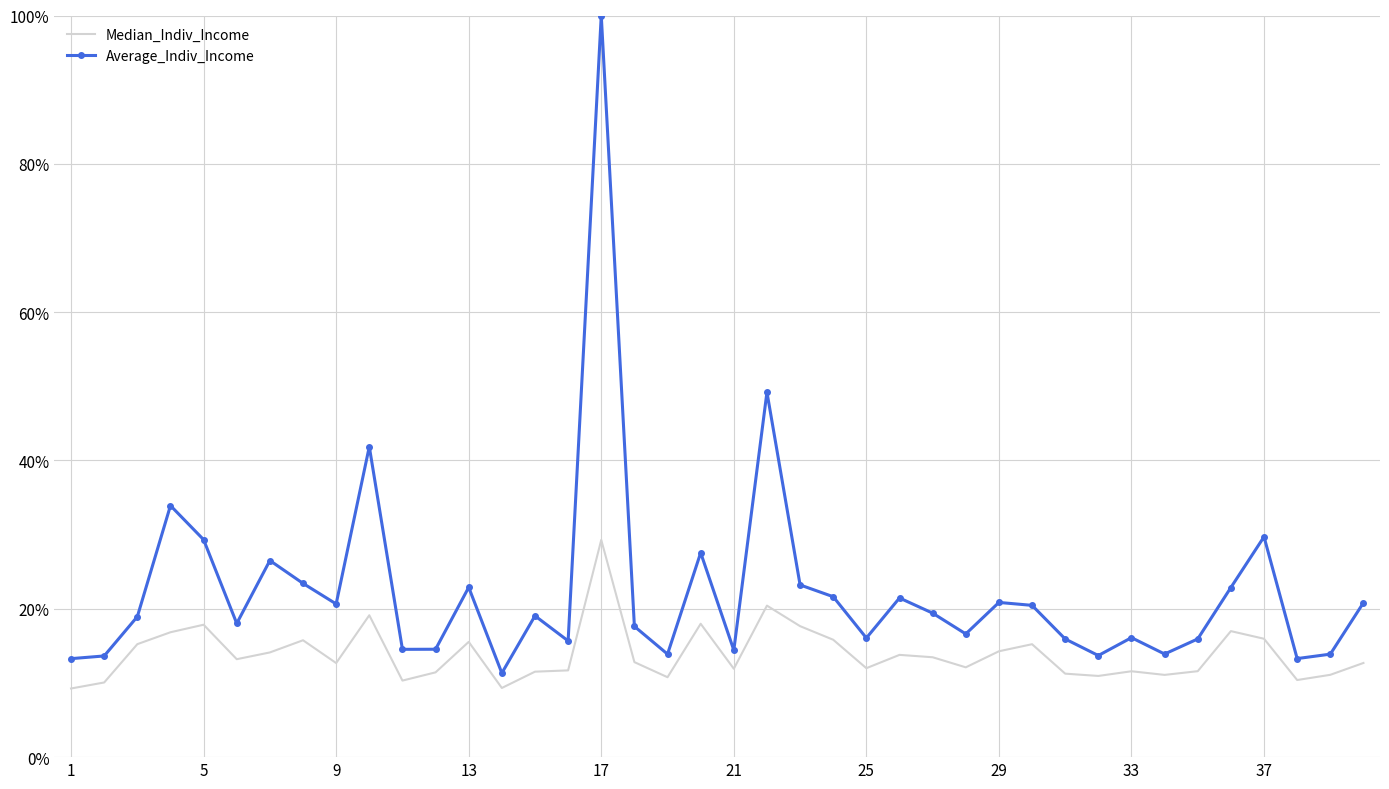

What is the maximum value for Average_Indiv_Income?

1.0